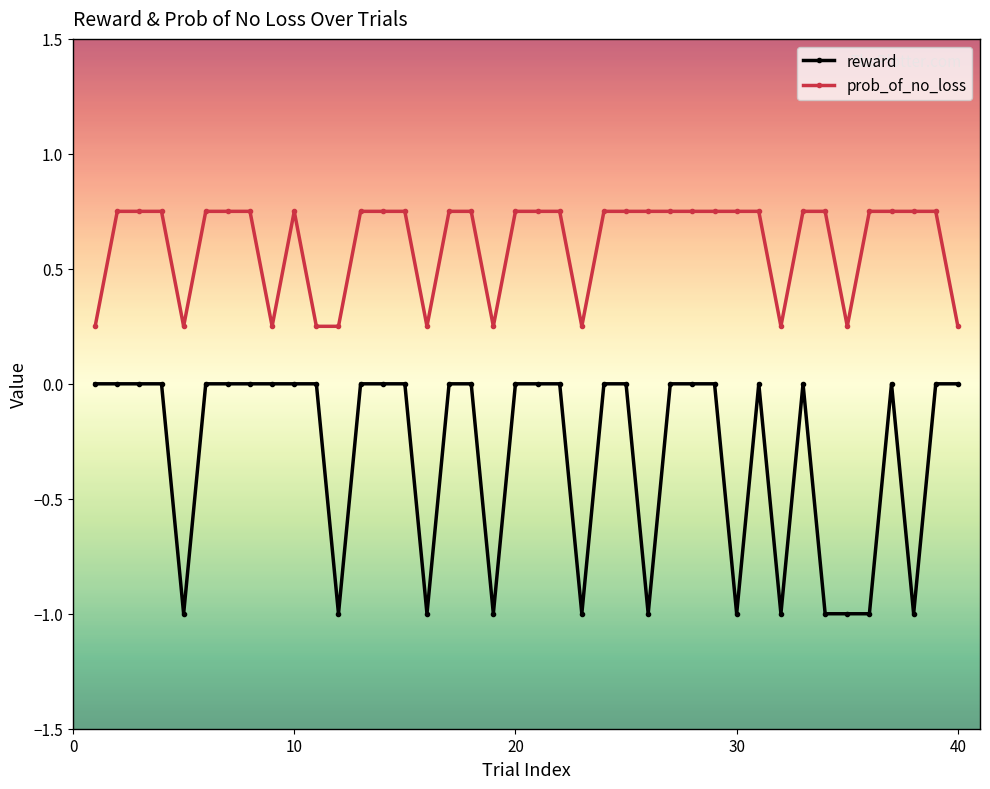

What is the minimum value shown in the chart?

-1.0